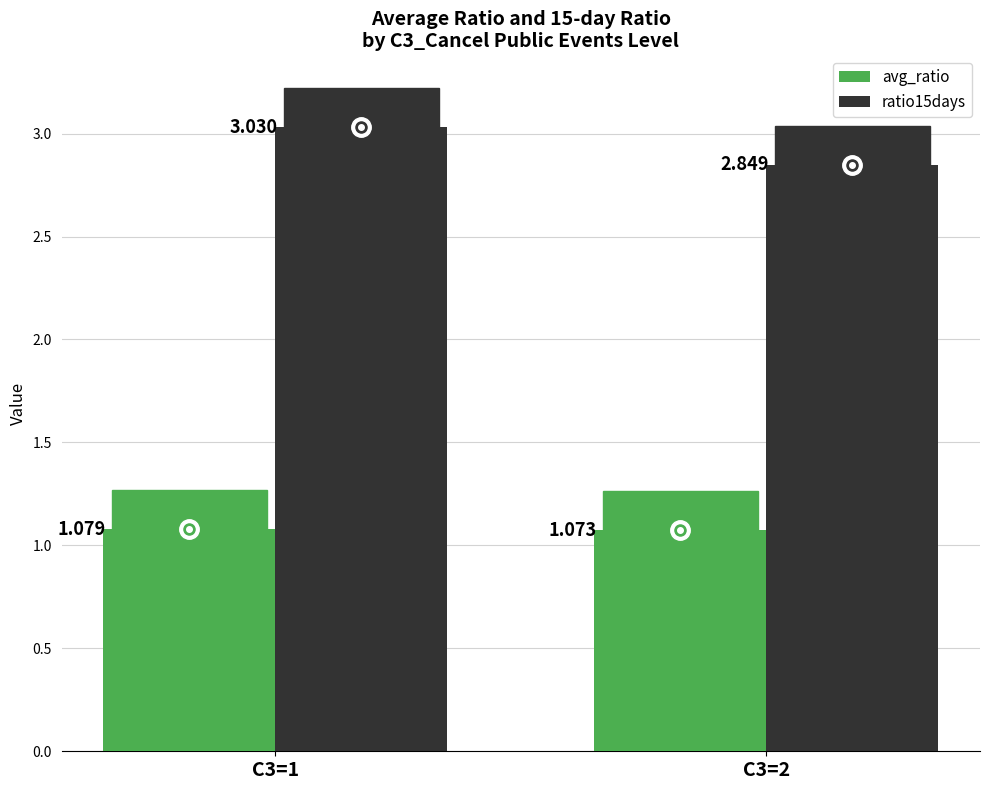

How many bars are there in each group?

2